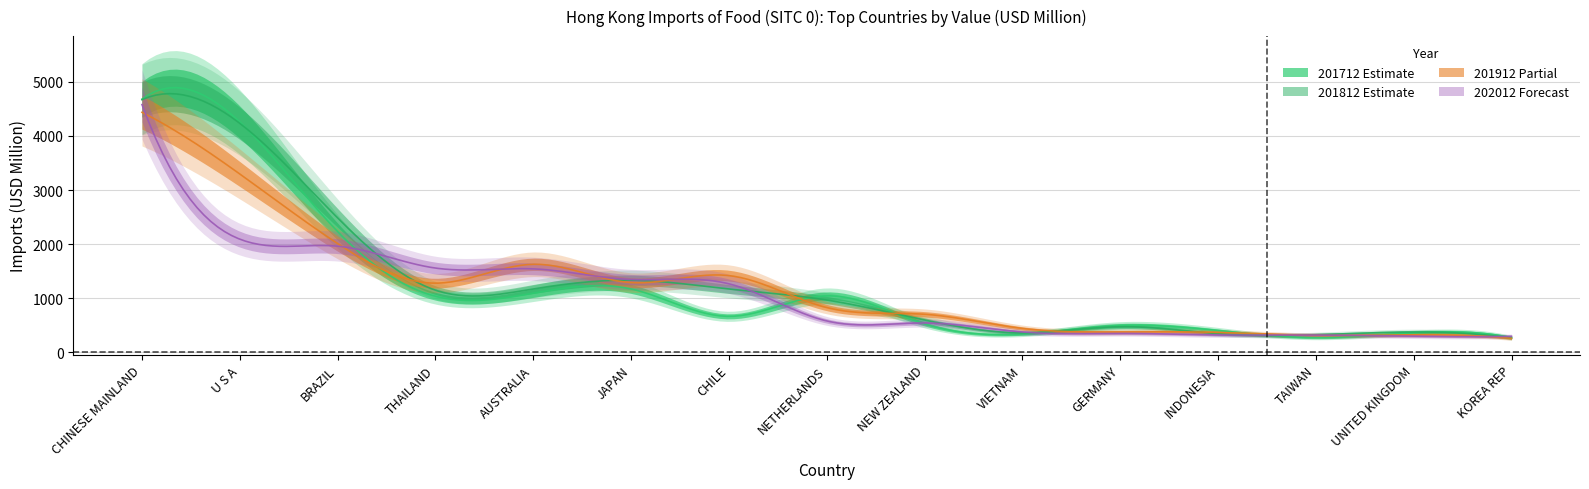

Reading right to left, what are all the values shown in this chart?

201712: KOREA REP=274.2	UNITED KINGDOM=359.8	TAIWAN=272.1	INDONESIA=404.1	GERMANY=497.2	VIETNAM=339.8	NEW ZEALAND=525.4	NETHERLANDS=1044.6	CHILE=665.2	JAPAN=1171.6	AUSTRALIA=1092.7	THAILAND=1037.2	BRAZIL=2232.5	U S A=4256.5	CHINESE MAINLAND=4681.0
201812: KOREA REP=262.4	UNITED KINGDOM=375.6	TAIWAN=326.1	INDONESIA=345.3	GERMANY=473.8	VIETNAM=360.4	NEW ZEALAND=597.3	NETHERLANDS=967.2	CHILE=1171.0	JAPAN=1333.2	AUSTRALIA=1172.0	THAILAND=1148.9	BRAZIL=2485.2	U S A=4232.6	CHINESE MAINLAND=4670.8
201912: KOREA REP=258.8	UNITED KINGDOM=324.5	TAIWAN=313.4	INDONESIA=368.4	GERMANY=377.7	VIETNAM=441.7	NEW ZEALAND=703.8	NETHERLANDS=827.4	CHILE=1418.6	JAPAN=1289.8	AUSTRALIA=1627.6	THAILAND=1278.6	BRAZIL=2010.8	U S A=3296.6	CHINESE MAINLAND=4435.9
202012: KOREA REP=296.6	UNITED KINGDOM=297.6	TAIWAN=319.2	INDONESIA=322.1	GERMANY=349.8	VIETNAM=376.2	NEW ZEALAND=542.7	NETHERLANDS=580.7	CHILE=1266.8	JAPAN=1345.5	AUSTRALIA=1543.1	THAILAND=1558.0	BRAZIL=1962.8	U S A=2092.0	CHINESE MAINLAND=4580.0